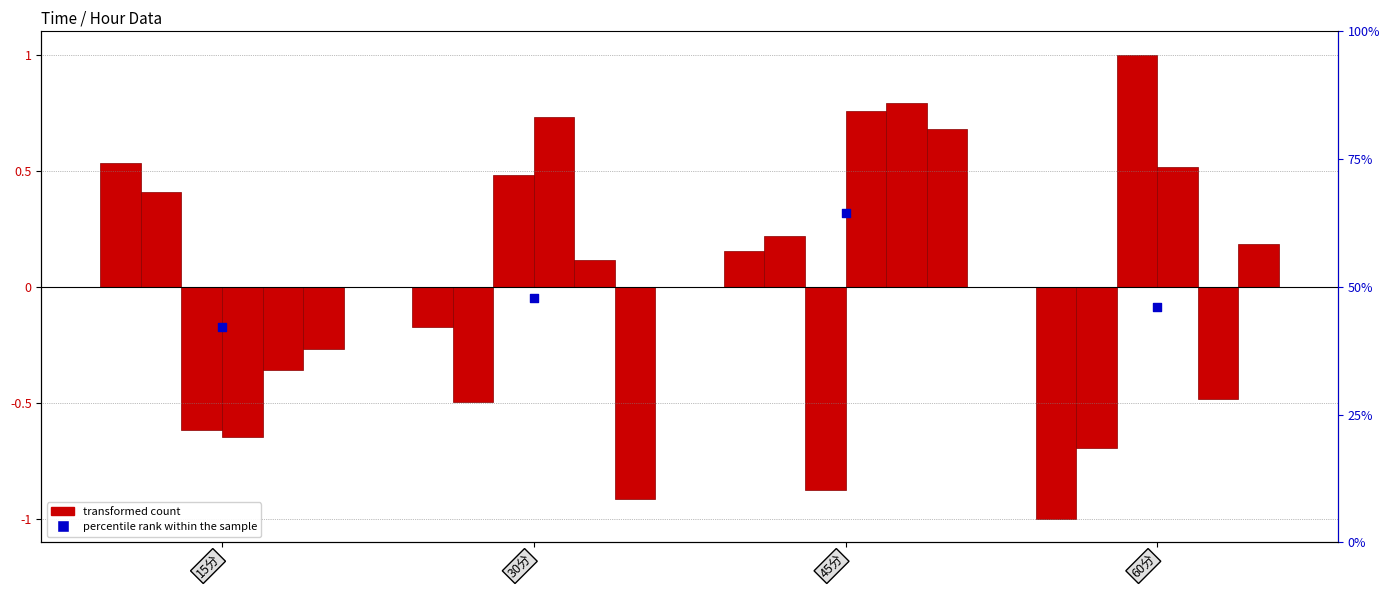

At which category is the sum across all series the highest?

45分